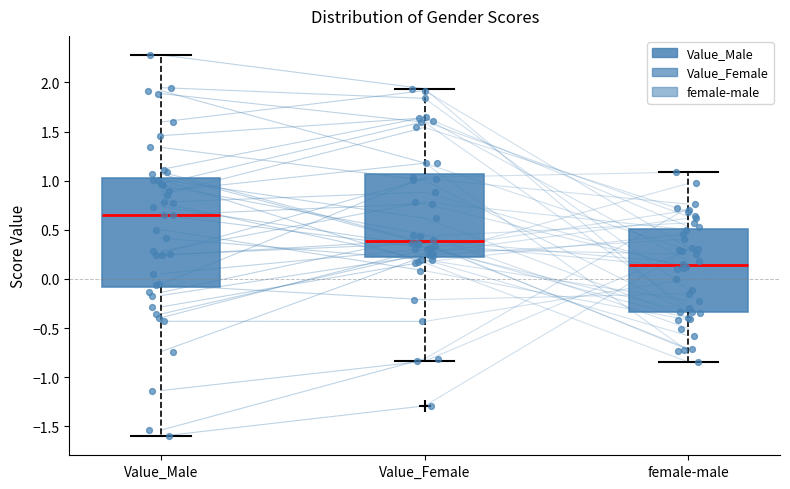

Which box has the highest median line?

Value_Male